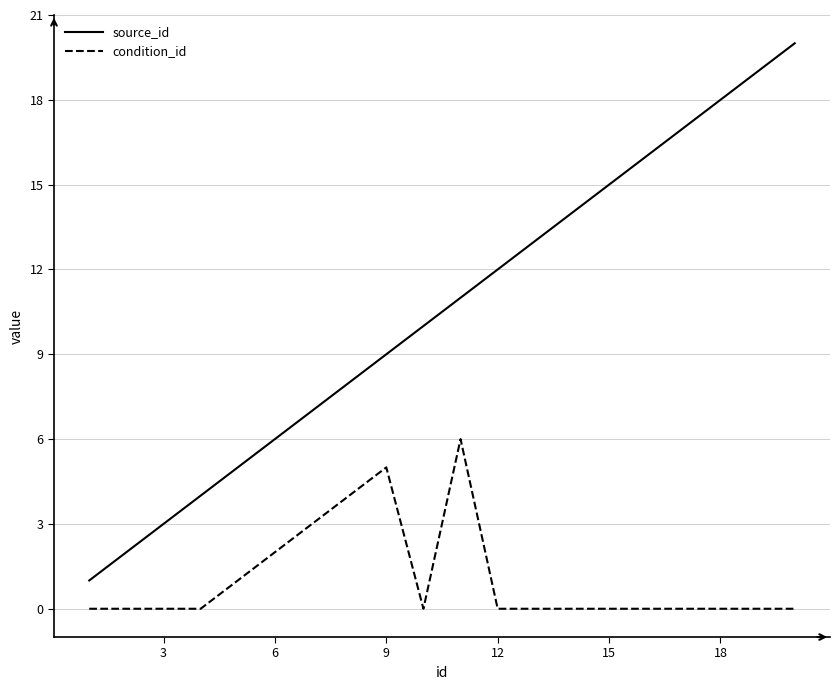

List the series in order of their overall mean, lowest first.

condition_id, source_id